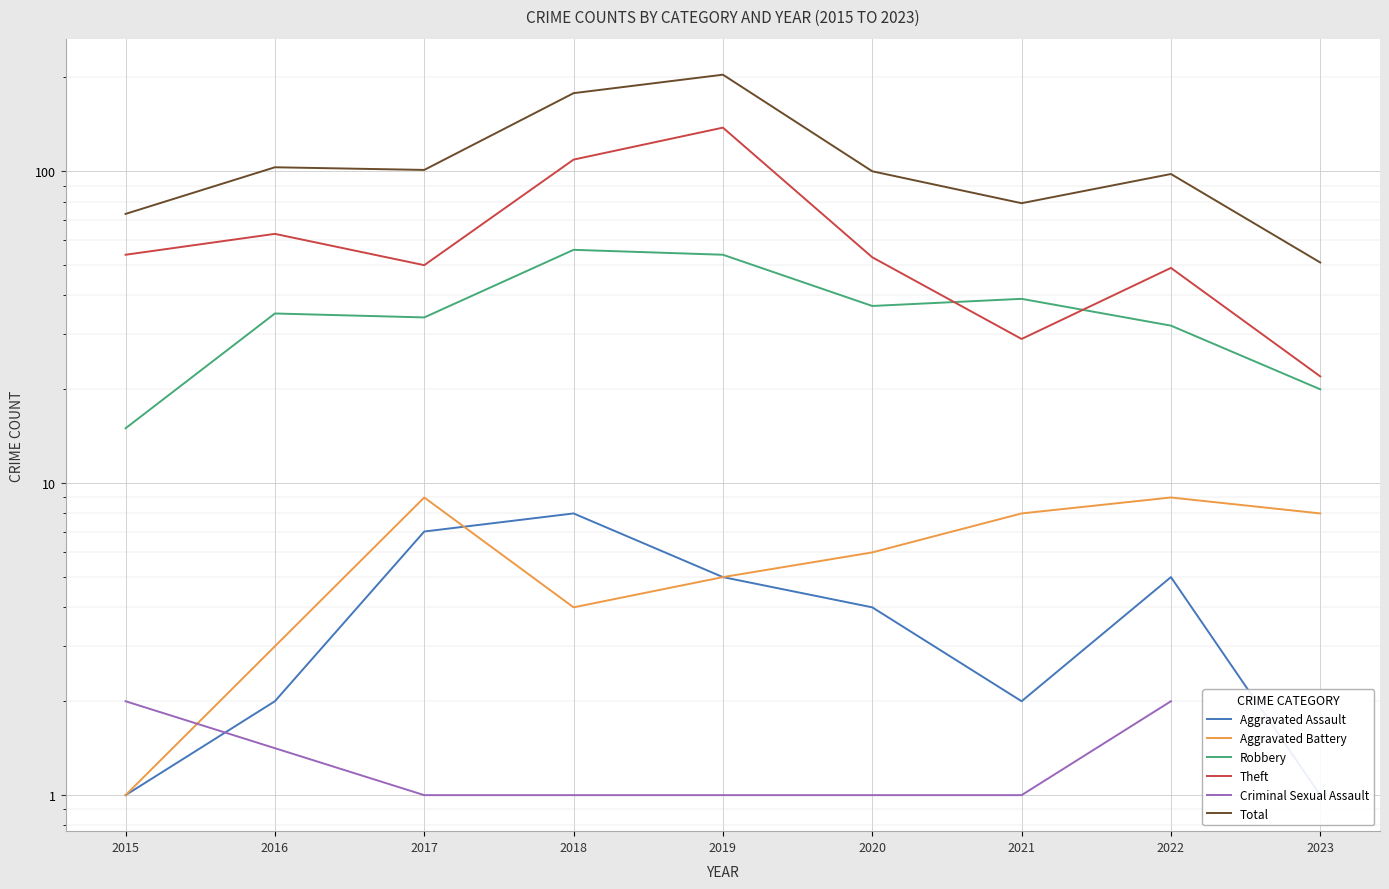

How many data points does each series have?

9